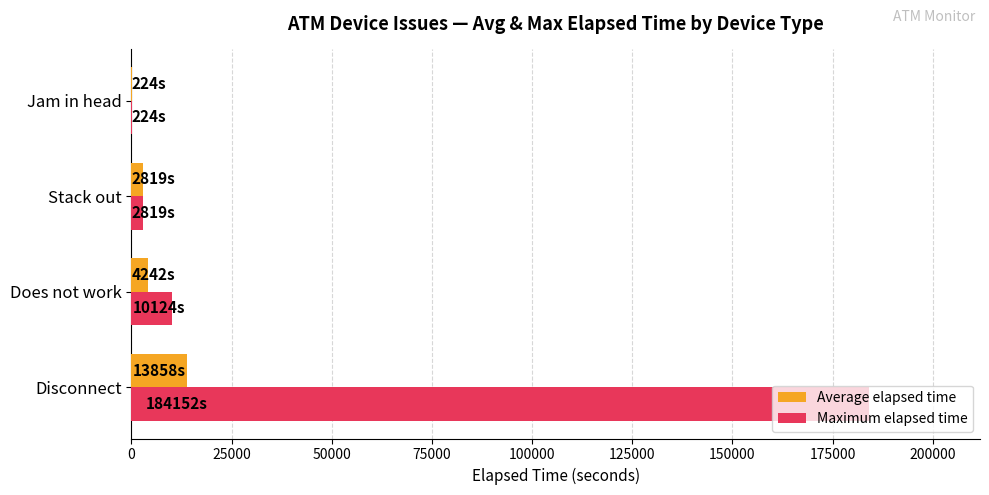

At which label does Maximum elapsed time reach its peak?

Disconnect